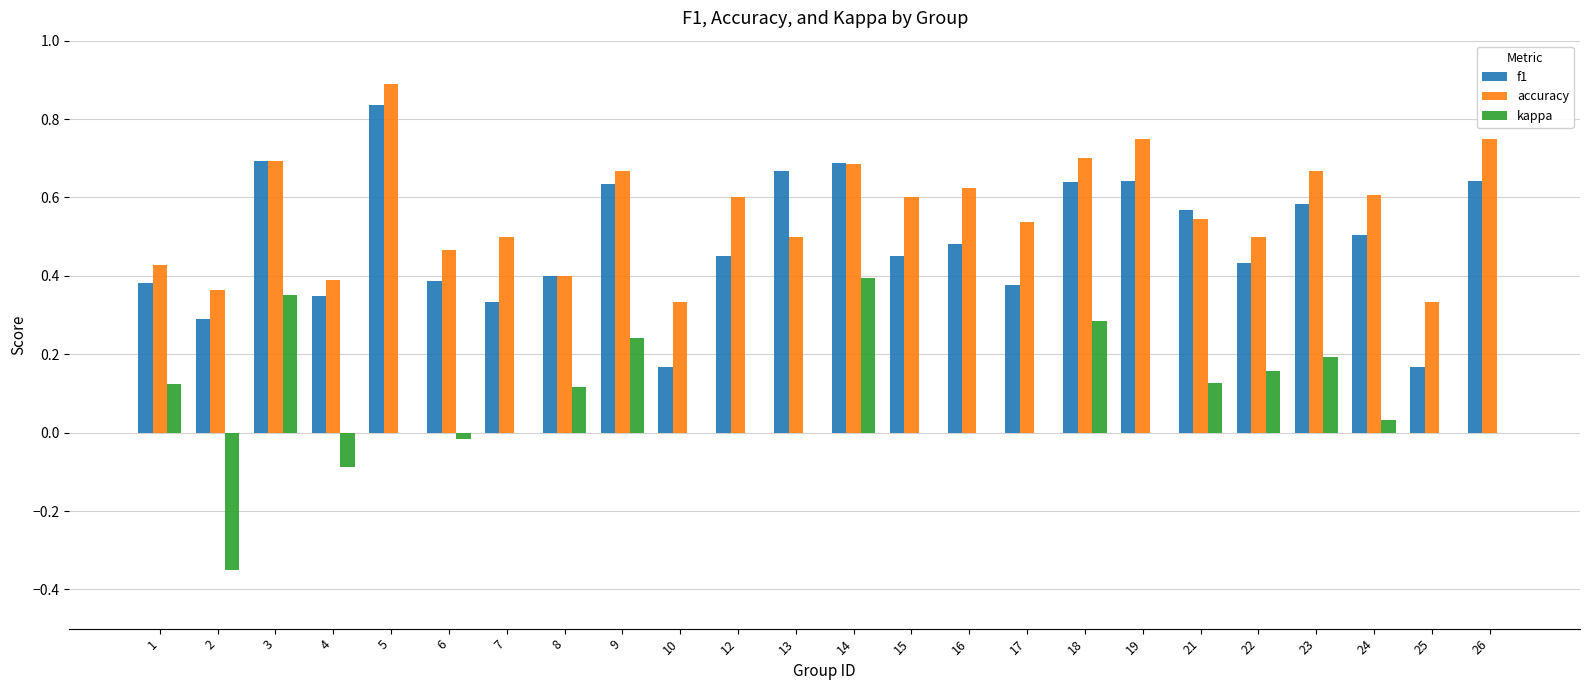

How many series are shown in this chart?

3